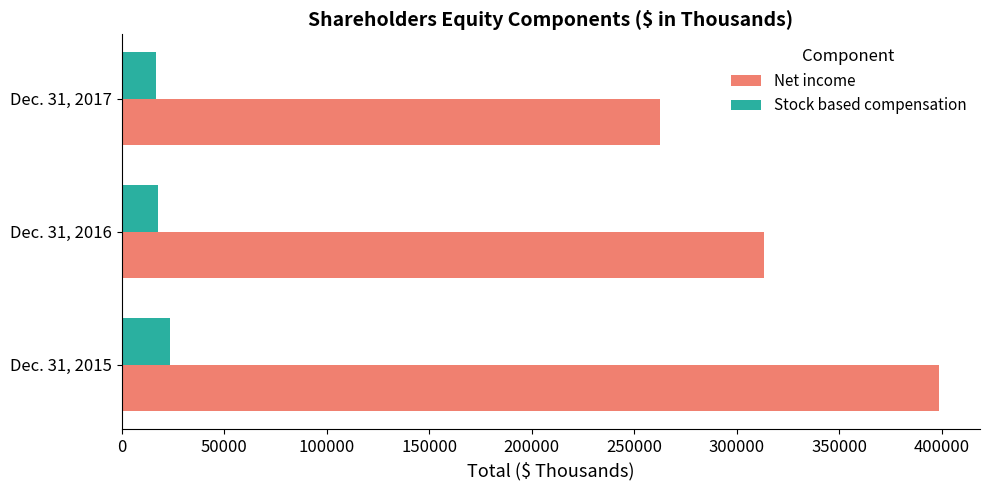

What is the spread (max minus min) of values at Dec. 31, 2017?

245640